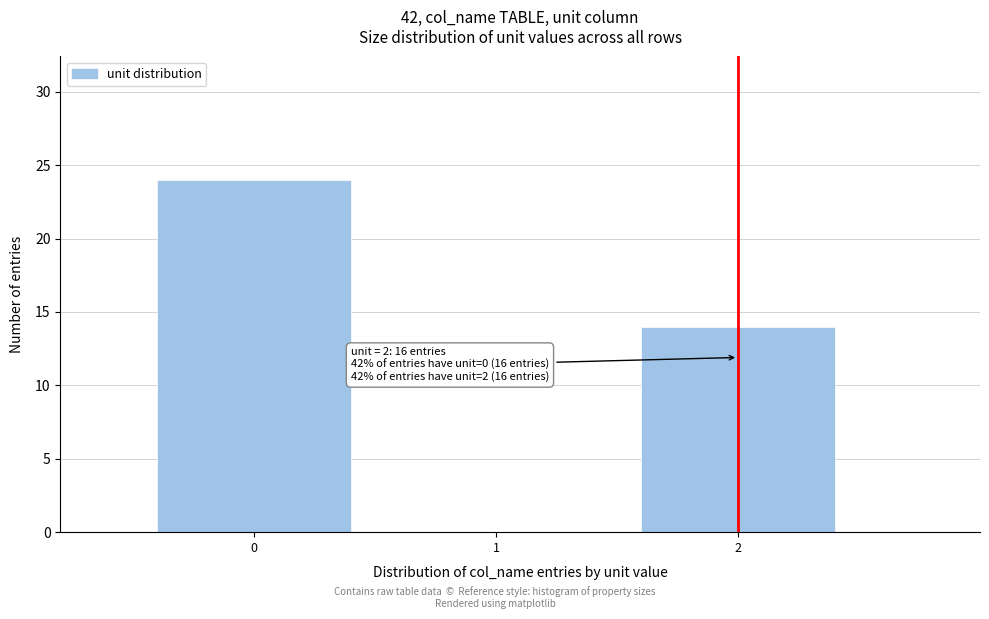

Which range on the x-axis has the tallest bar?

-0.5 to 0.5